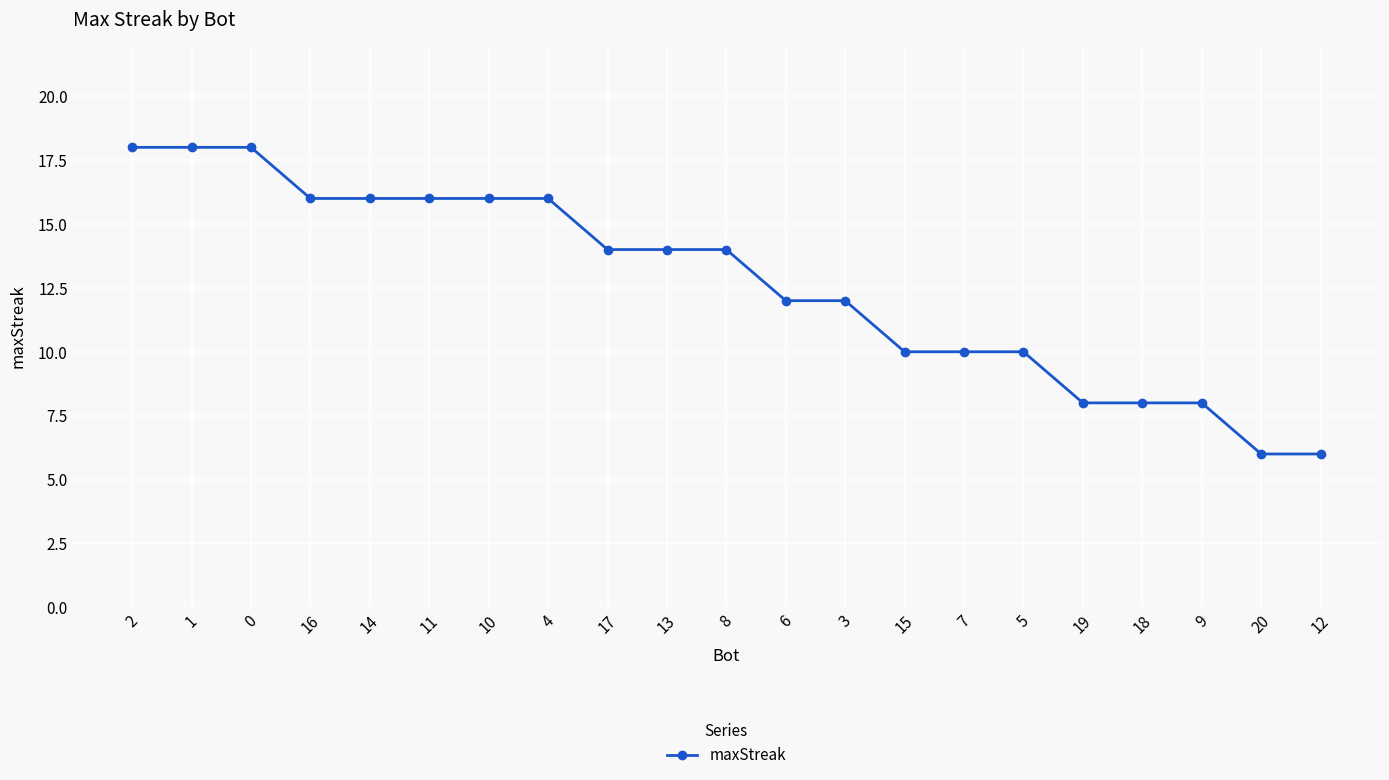

What is the change in value from 11 to 20?

-10